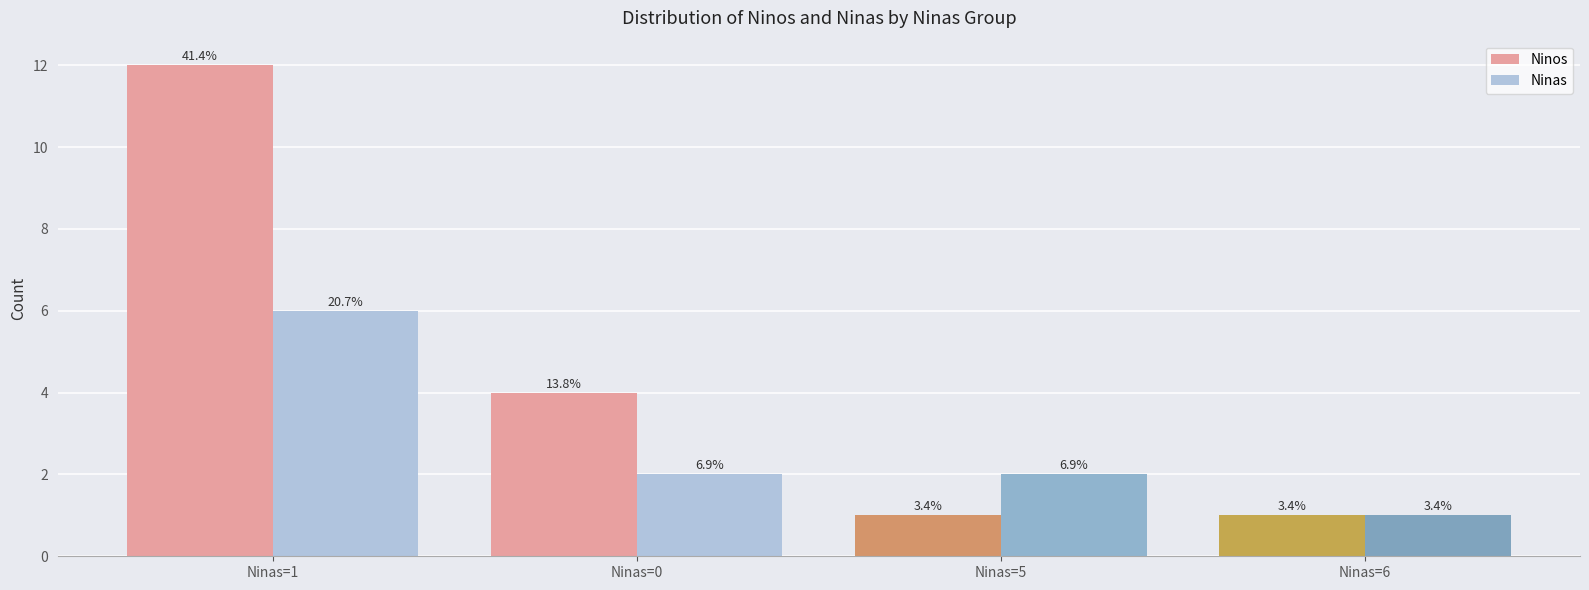

Rank the series by their average value, from highest to lowest.

Ninos, Ninas